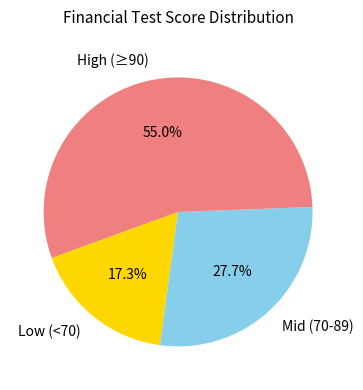

Rank the categories by value from lowest to highest.

Low (<70), Mid (70-89), High (≥90)